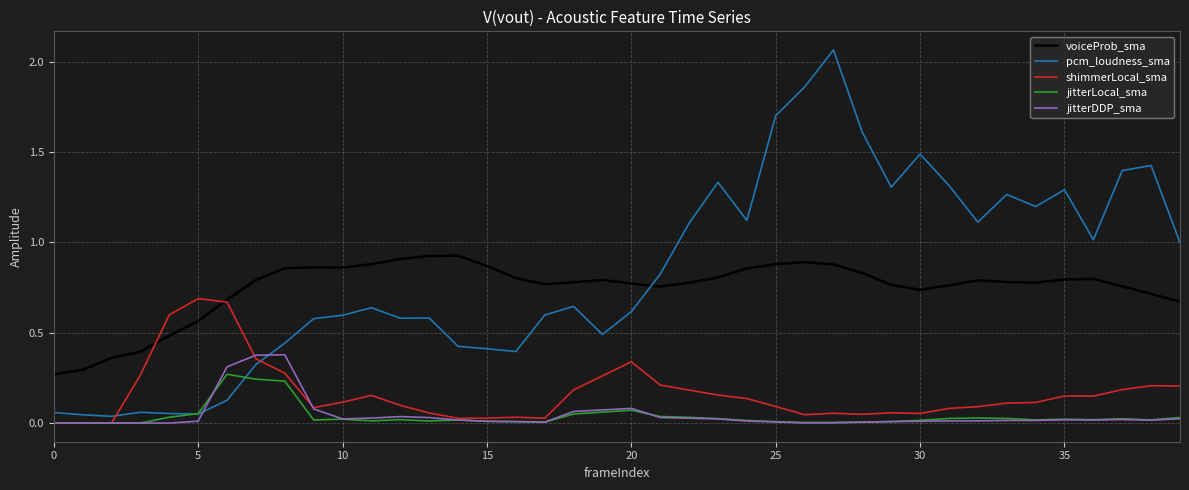

True or false: voiceProb_sma and jitterLocal_sma intersect in this chart.

False